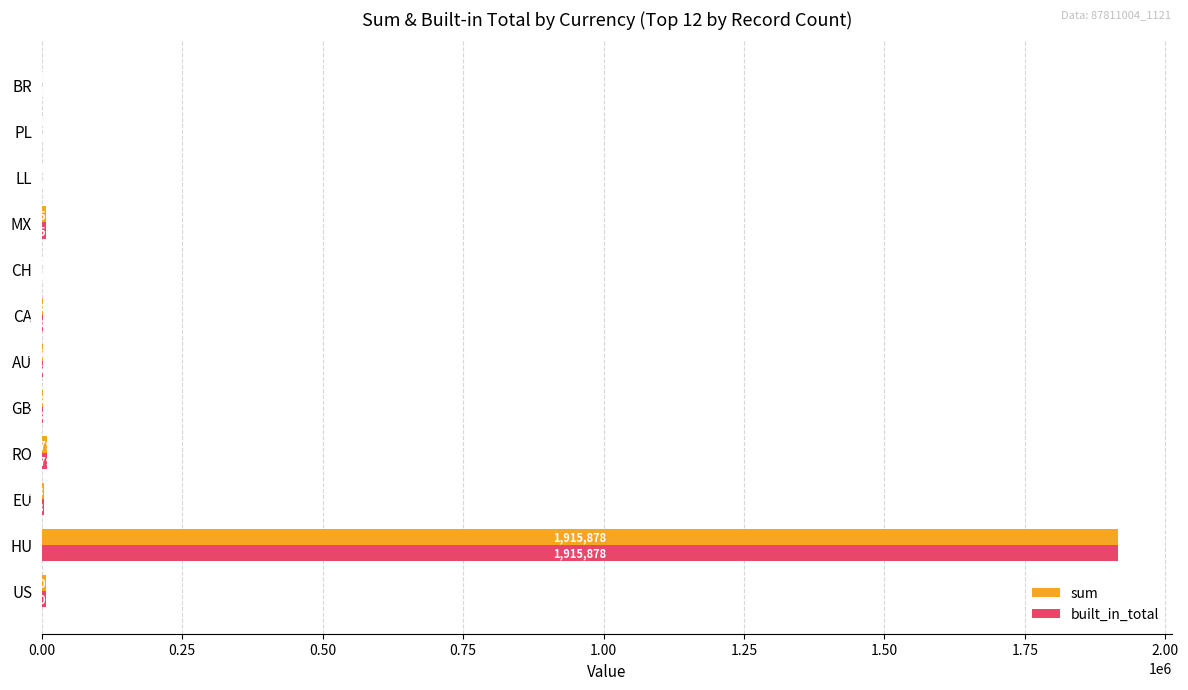

True or false: sum has a value of 3309.3 at EU.

True